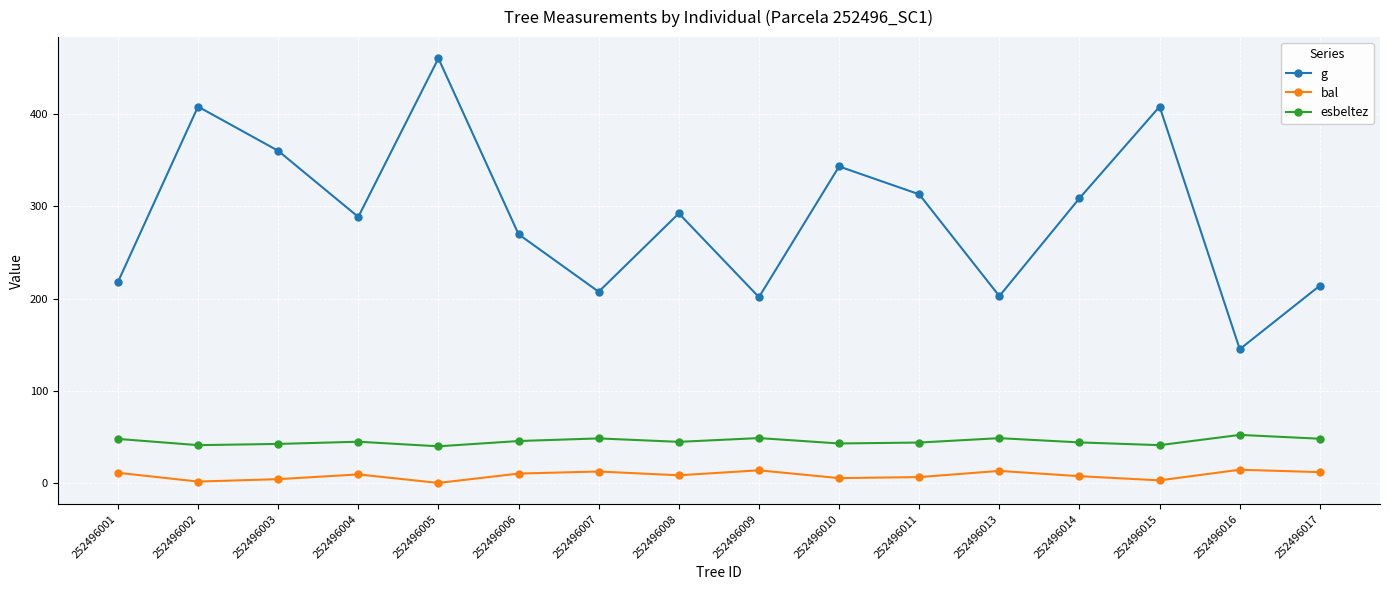

Between 252496006 and 252496007, which series saw the biggest shift?

g